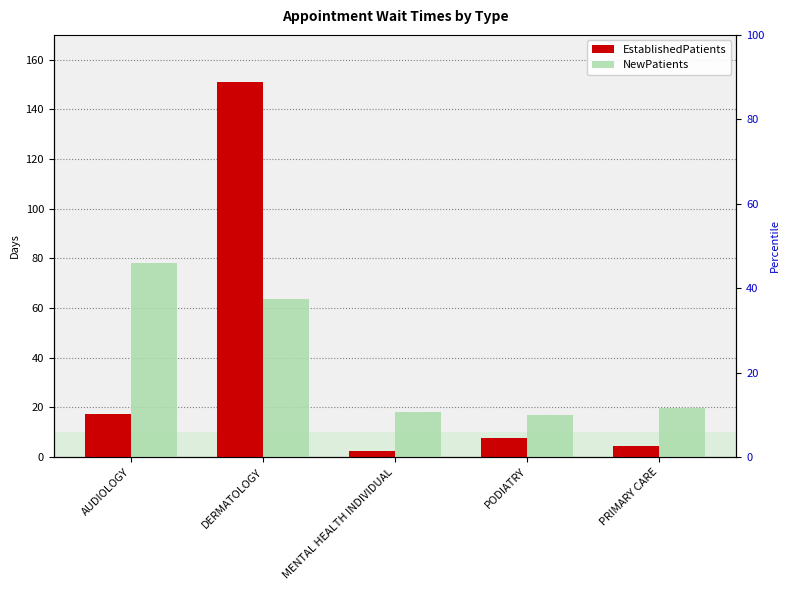

What position from the left is MENTAL HEALTH INDIVIDUAL?

3